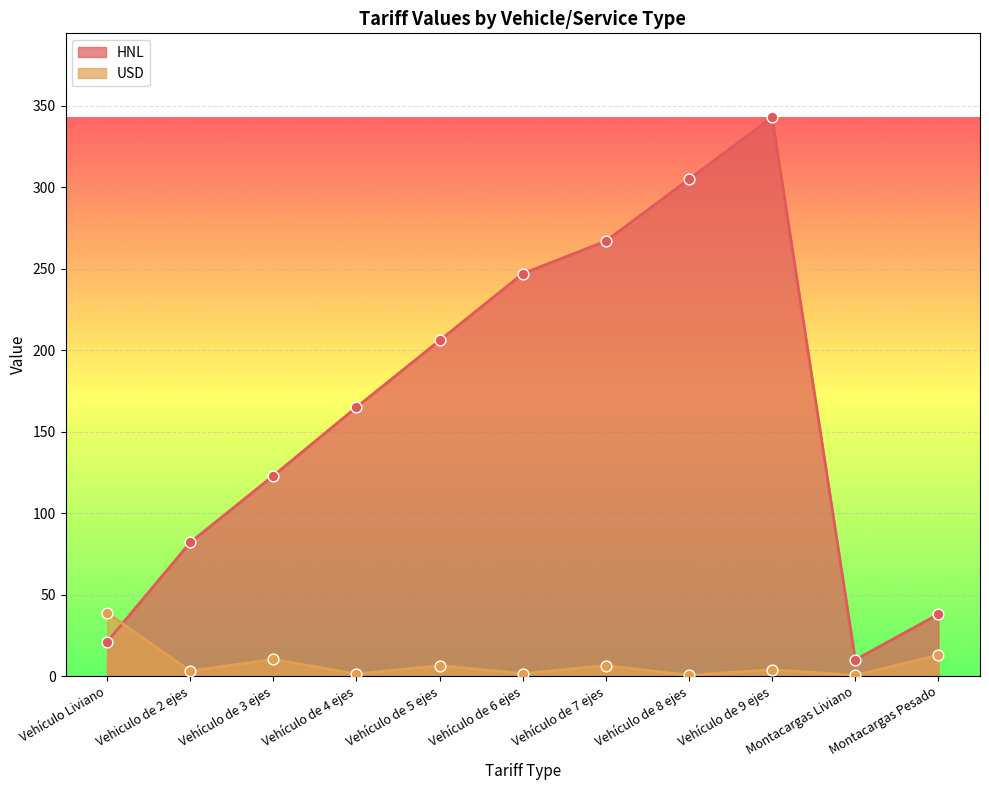

At which category is the sum across all series the highest?

Vehículo de 9 ejes